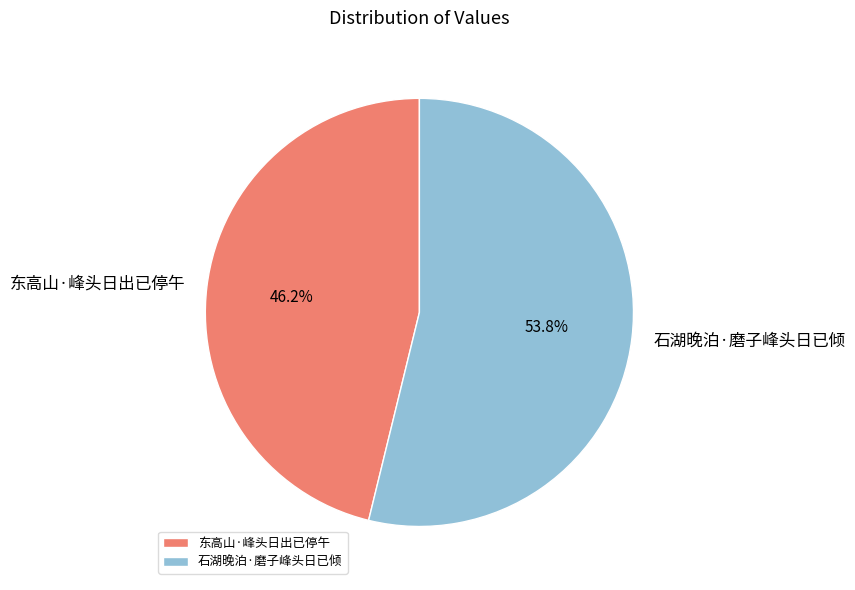

Approximately how many times larger is the value at 石湖晚泊·磨子峰头日已倾 compared to 东高山·峰头日出已停午?

1.2